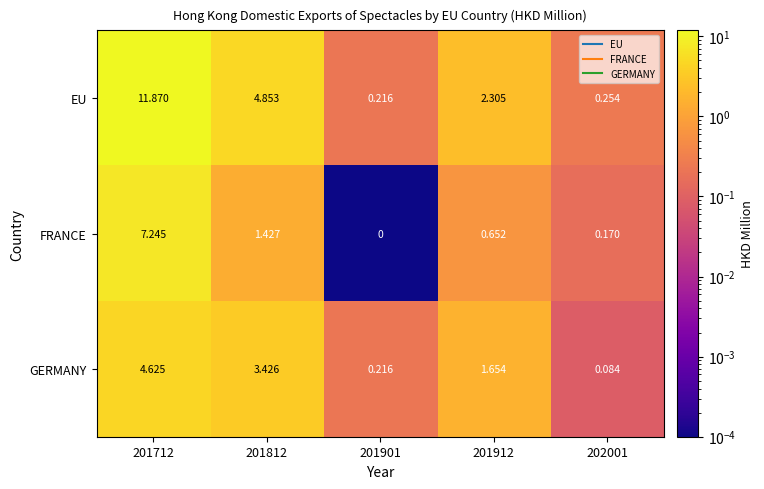

At 201912, list the series in order from largest to smallest.

EU, GERMANY, FRANCE